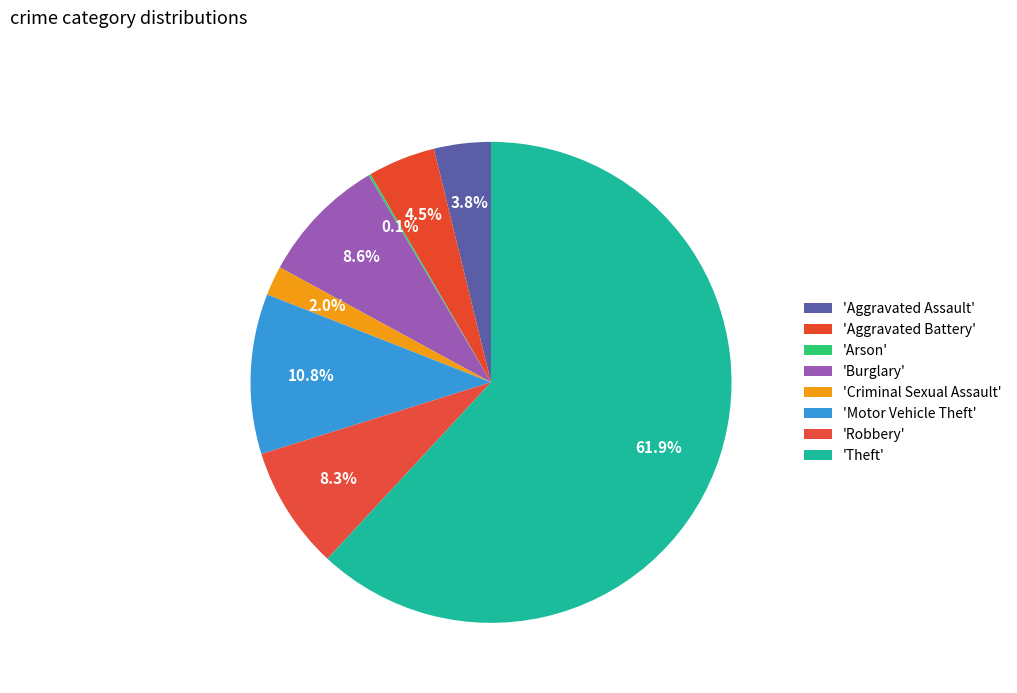

To the nearest percent, what is the difference between the largest and smallest slice percentages?

62%